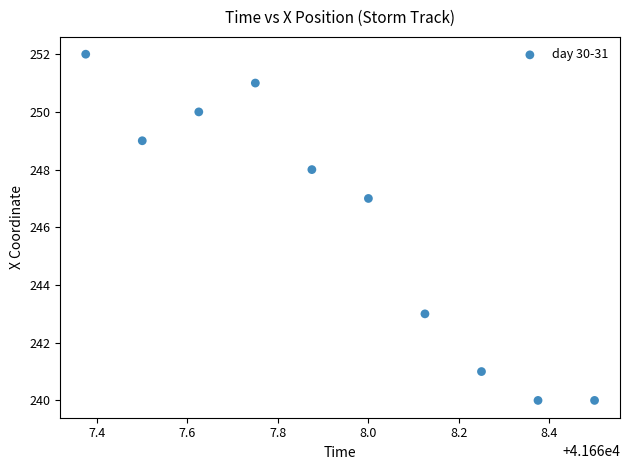

What is the average Y value?

246